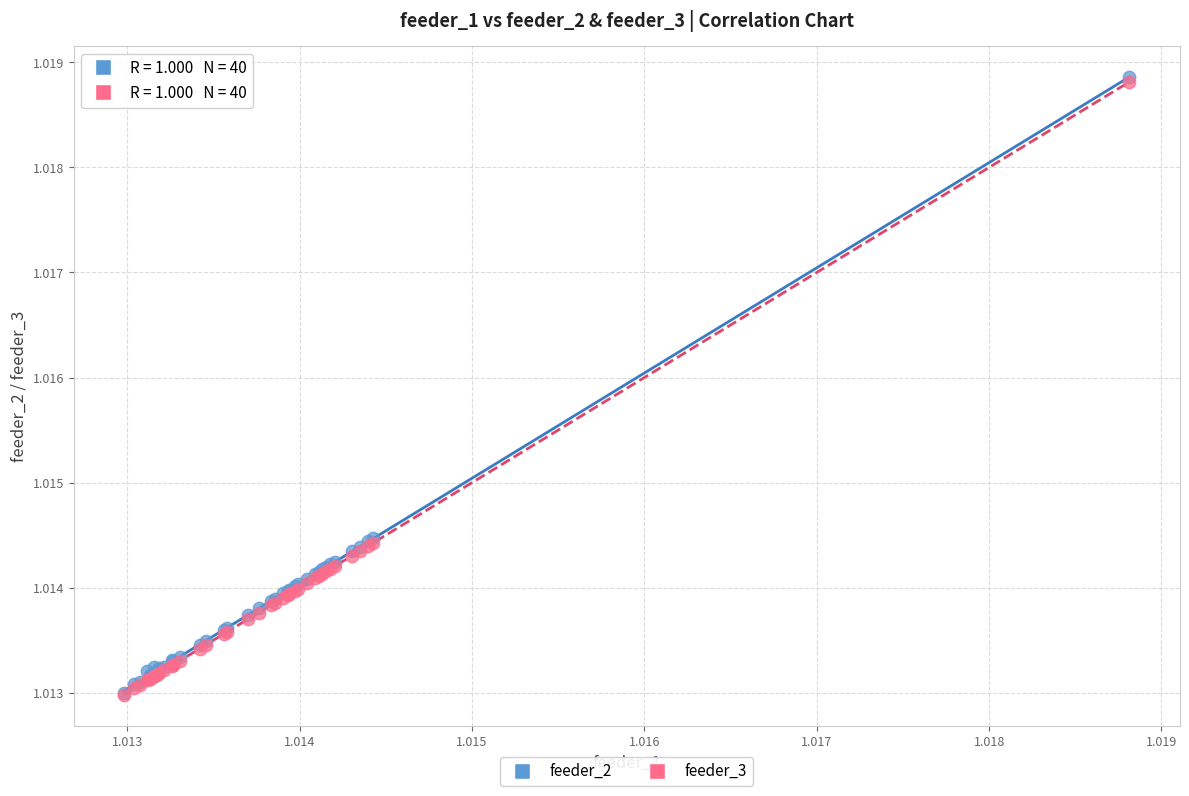

What are all the series names shown in the legend?

feeder_2, feeder_3